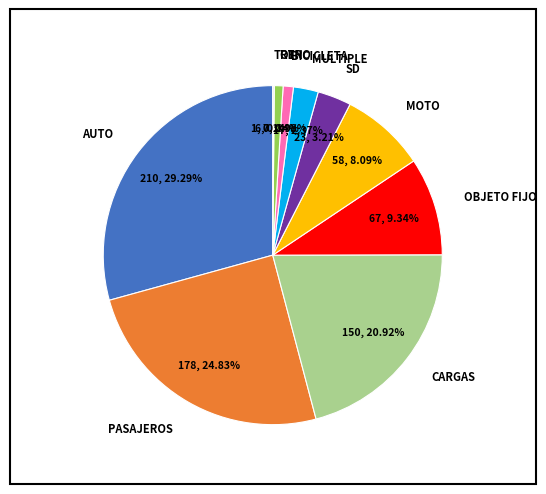

Is there any slice that represents more than half of the pie?

No